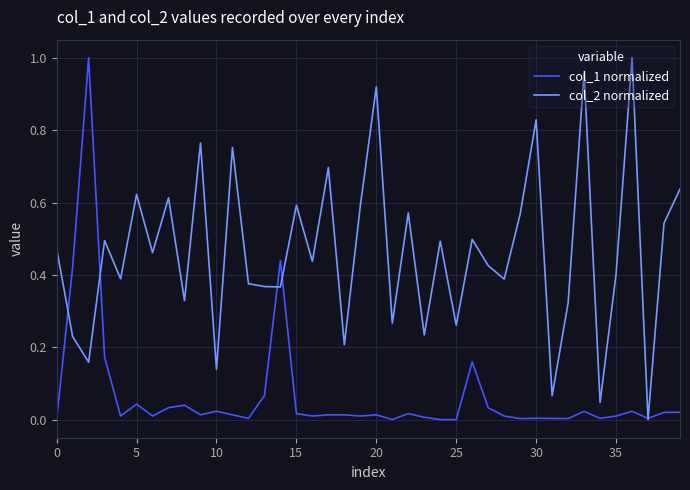

In col_2 normalized, how many points are lower than both neighbors (excluding endpoints)?

15